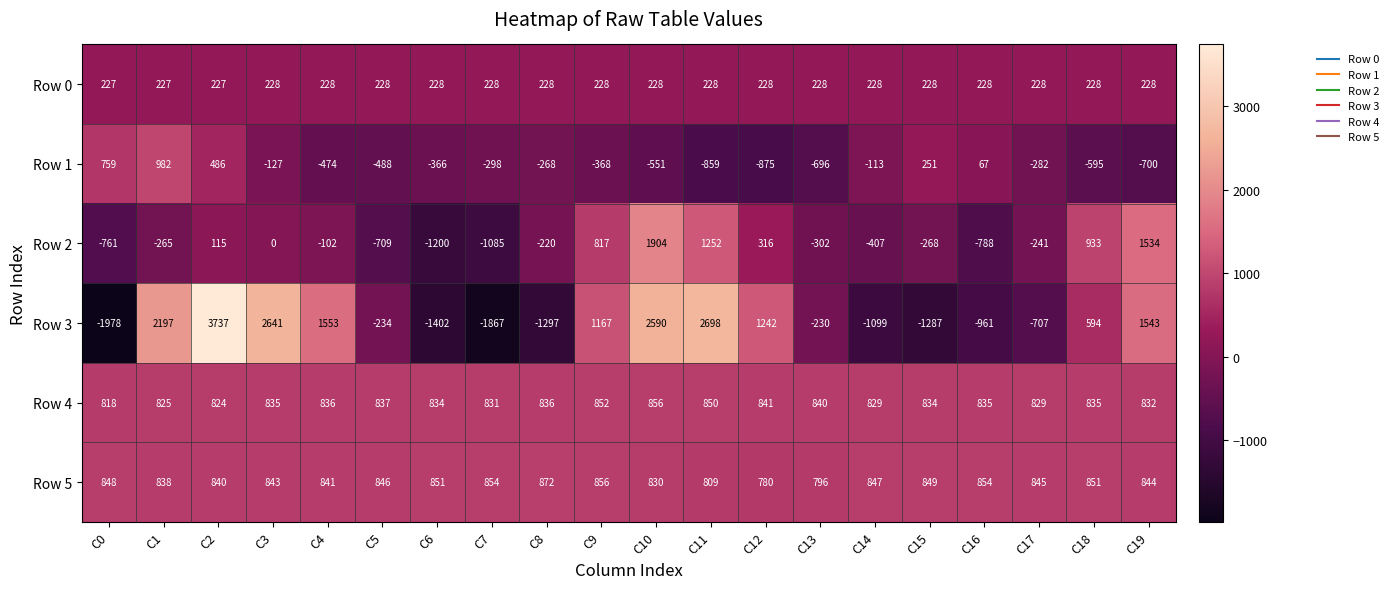

At which label is Row 3 closest to 879?

C18